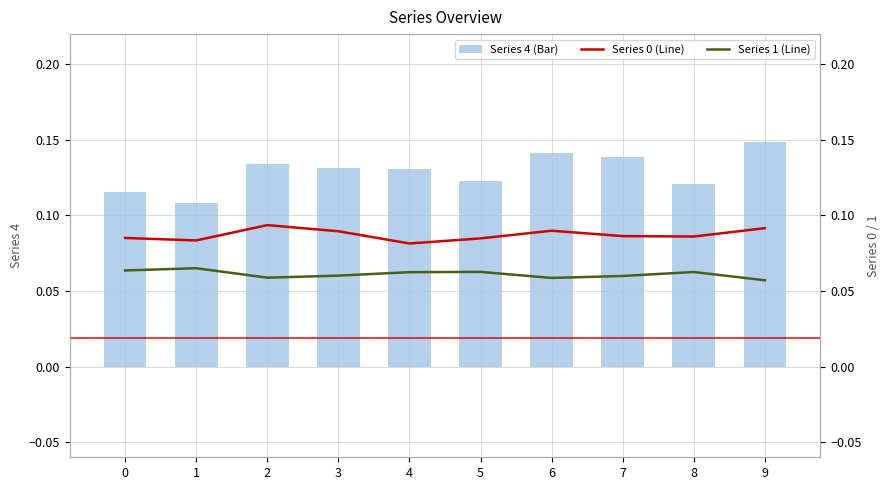

Is the value of Series 1 (Line) at 0 greater than the value of Series 4 (Bar) at 6?

No